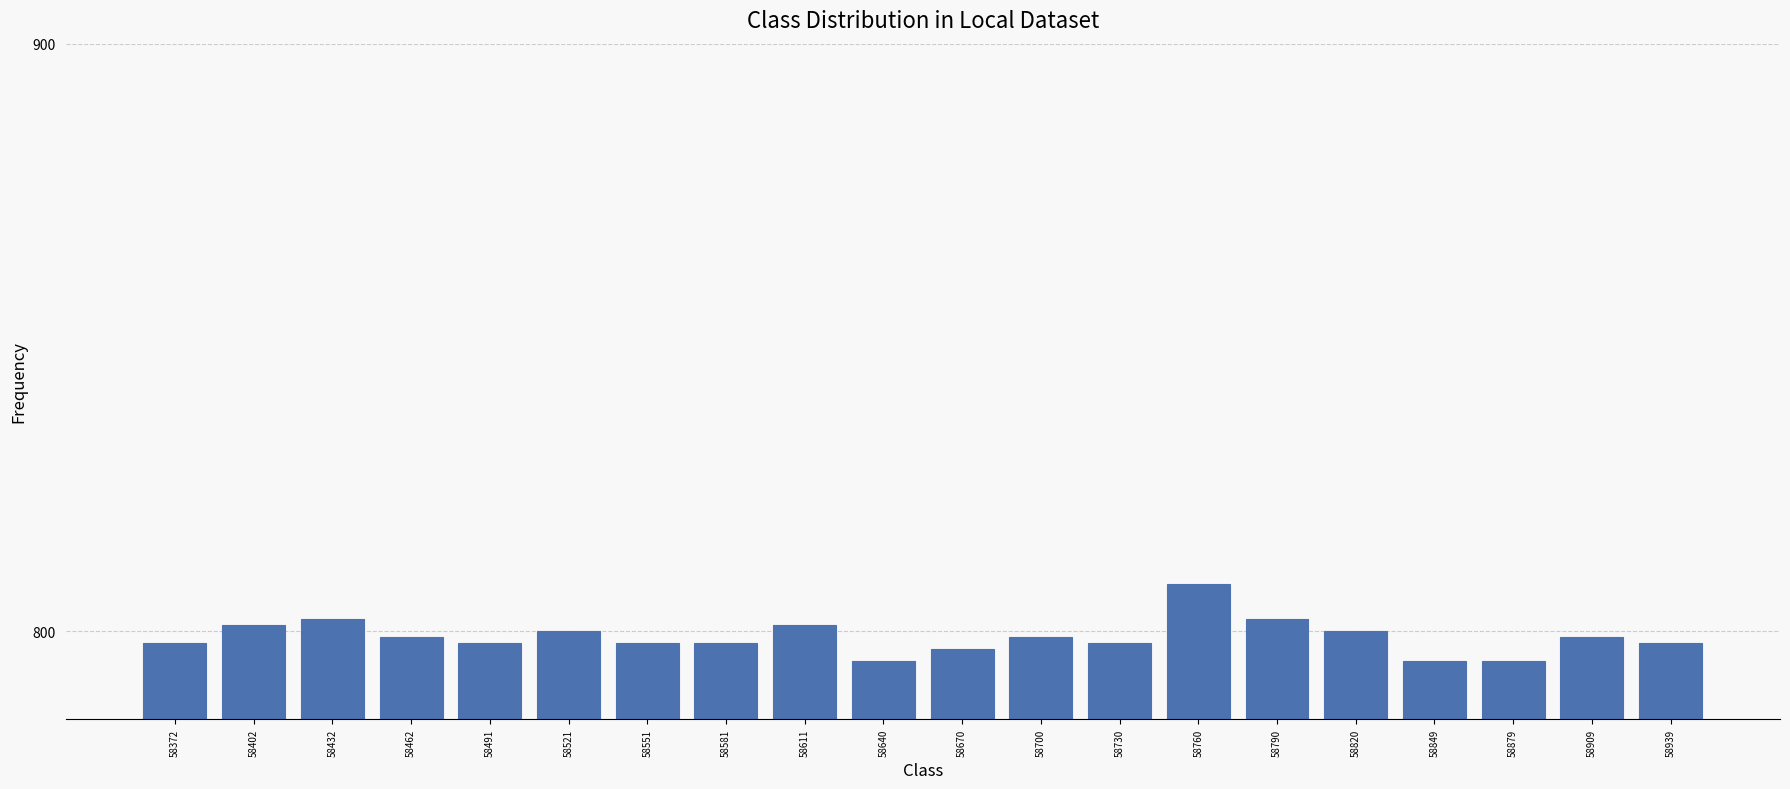

At which category does the chart reach its peak across all series?

58760